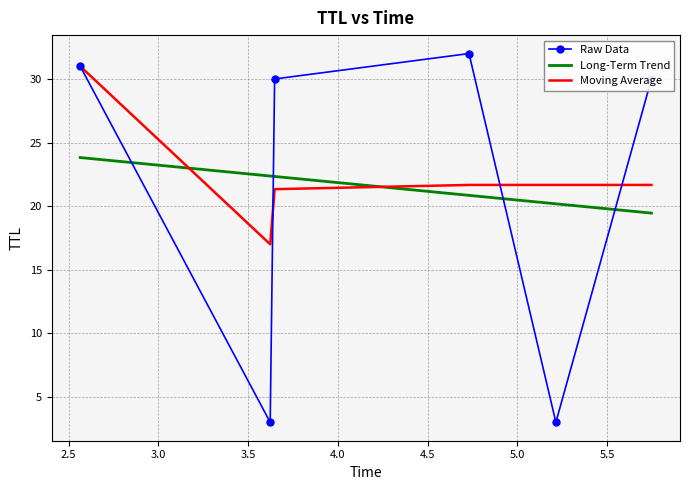

What is the approximate value at 5.7475984717020765, to the nearest 5?

30